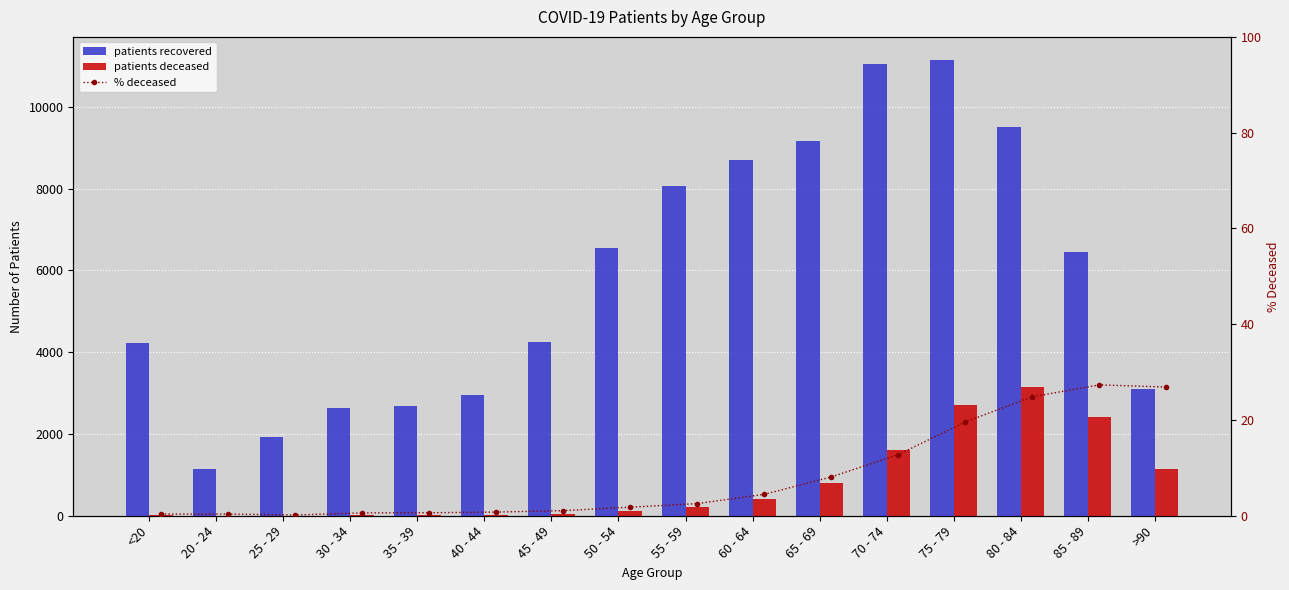

True or false: % deceased has a value of 3.4 at 65 - 69.

False